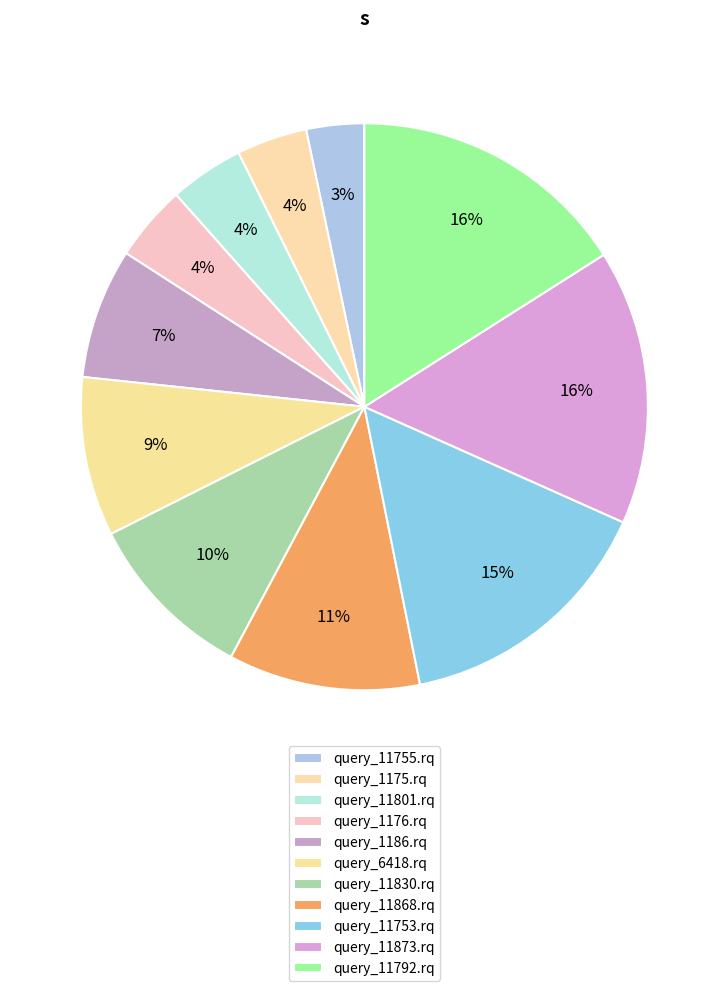

What is the total percentage of query_11792.rq and query_11868.rq?

26.9%